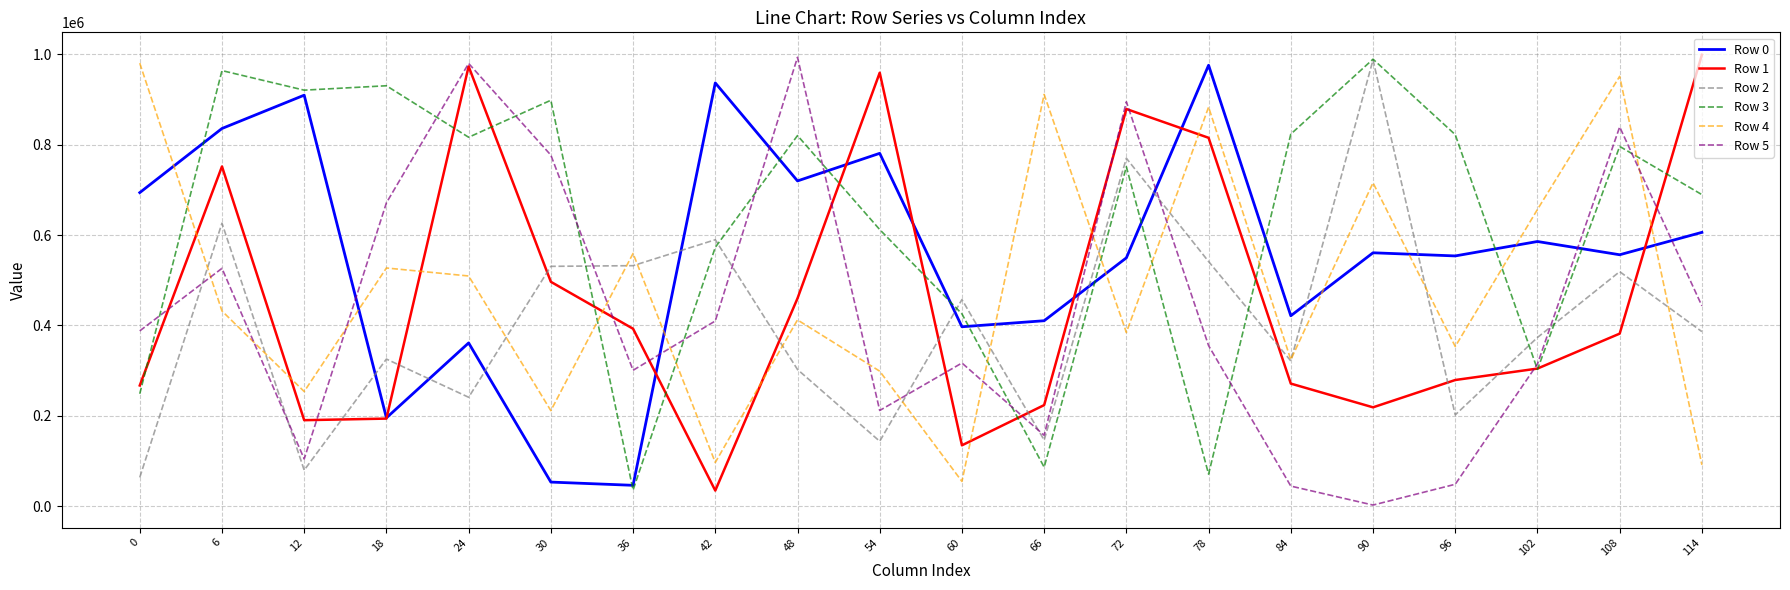

Read the Row 1 value at 114, to the nearest 100.

999000